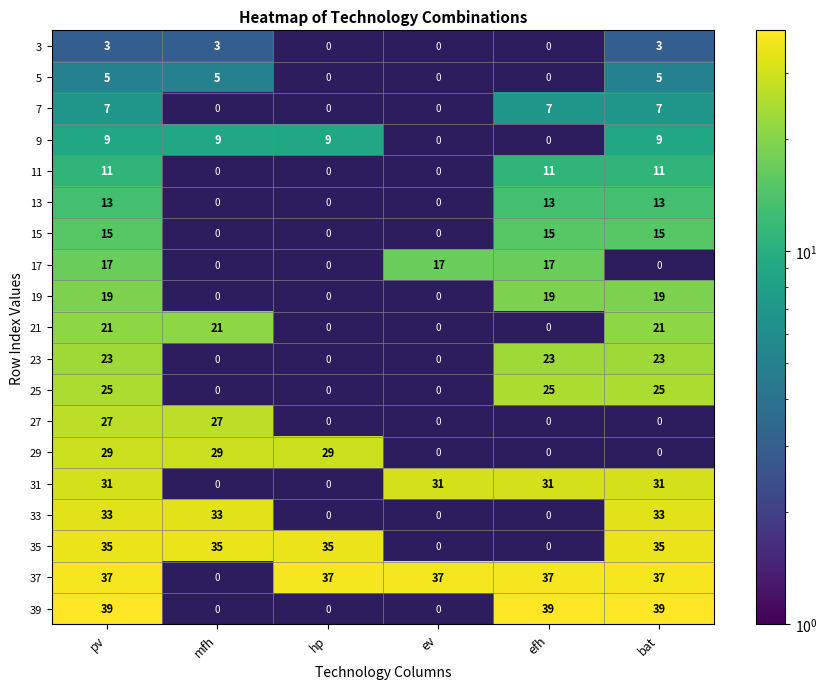

How many series are shown in this chart?

19